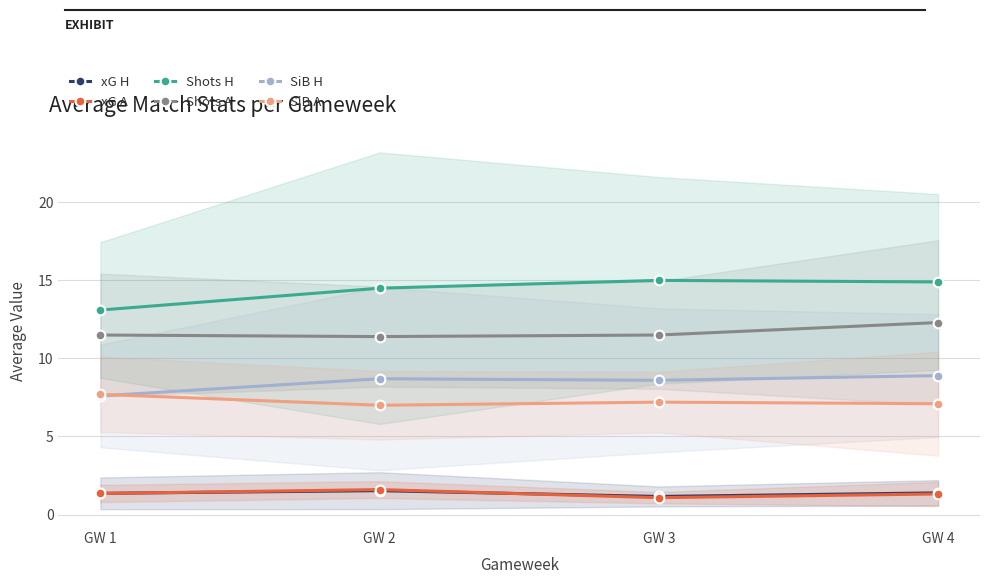

What is the total value across all series at GW 3?

44.5